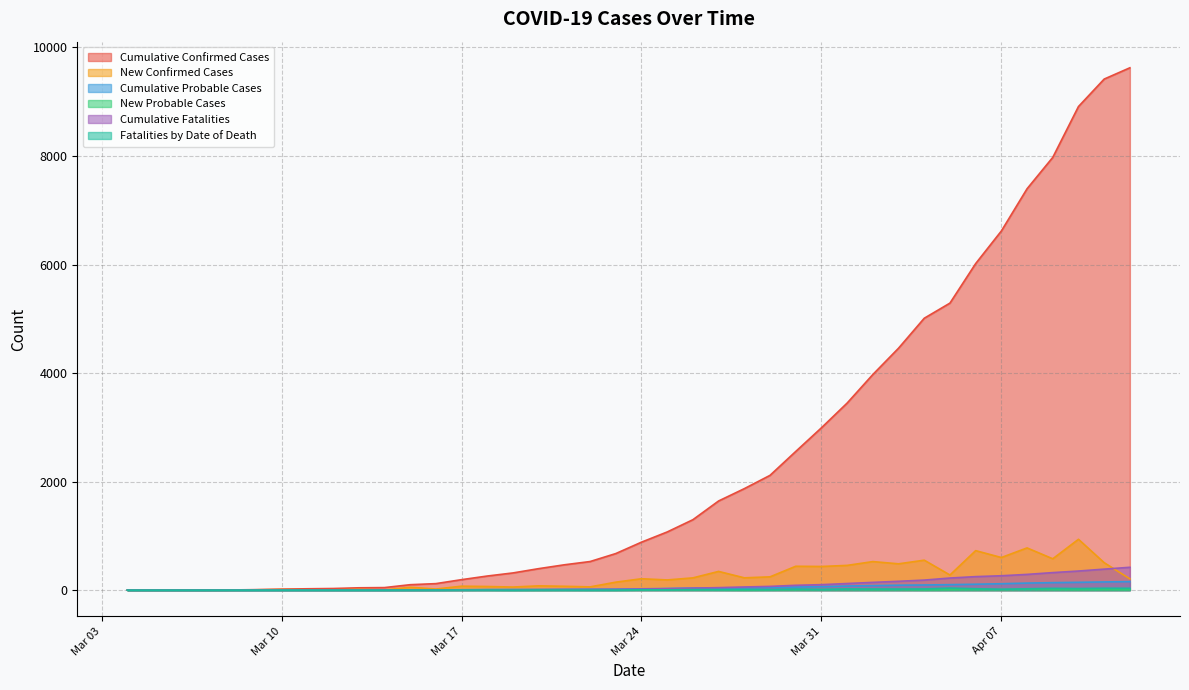

True or false: New Confirmed Cases has a value of 13 at 2020/03/13.

True